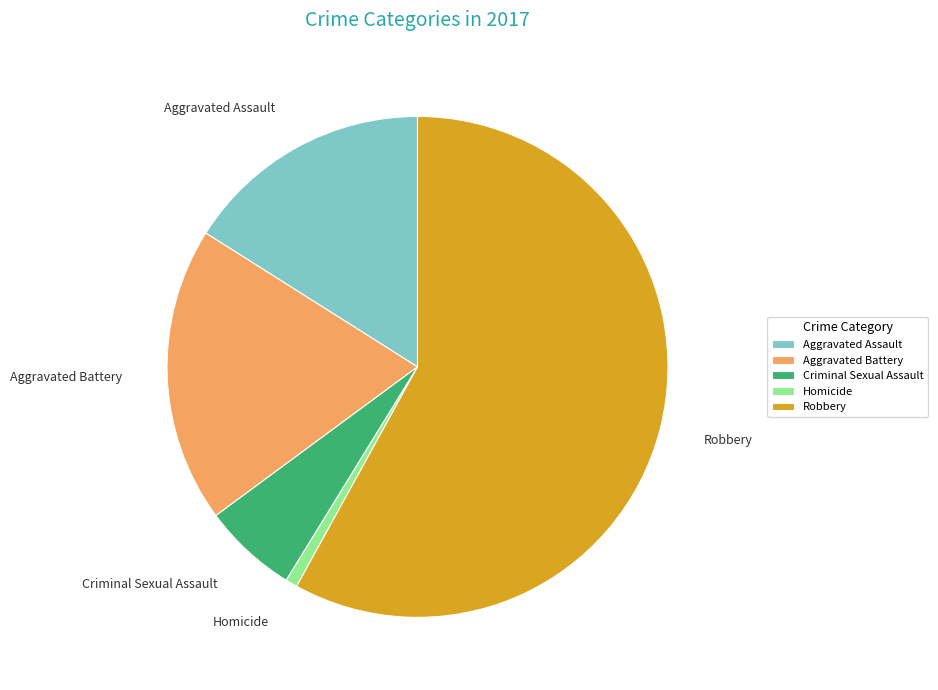

The Robbery slice represents 44% of the pie. True or false?

False